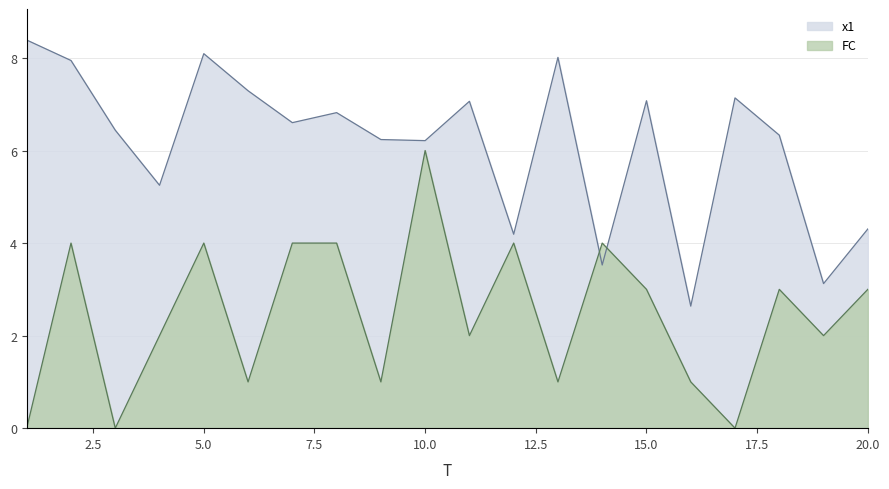

How many FC values are between 1 and 4?

16